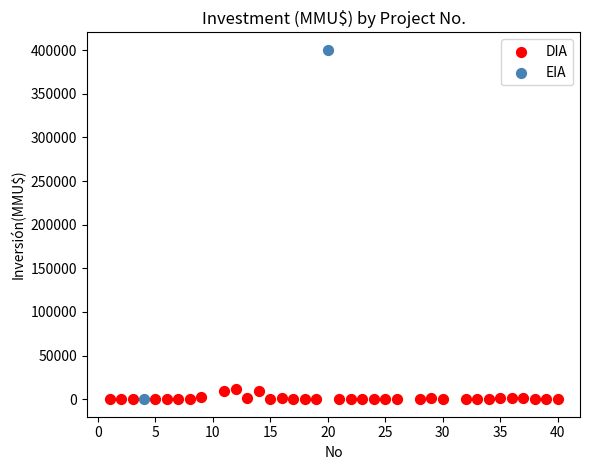

What are all the series names shown in the legend?

DIA, EIA